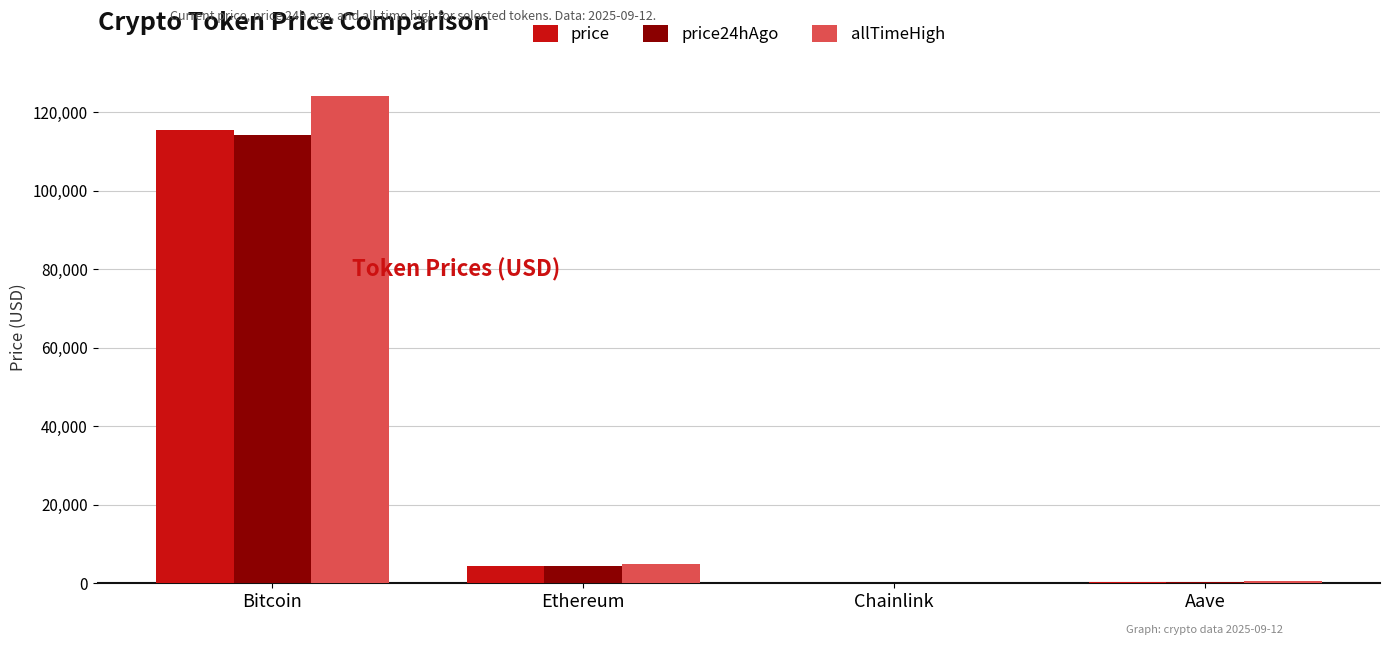

At which category is the sum across all series the highest?

Bitcoin